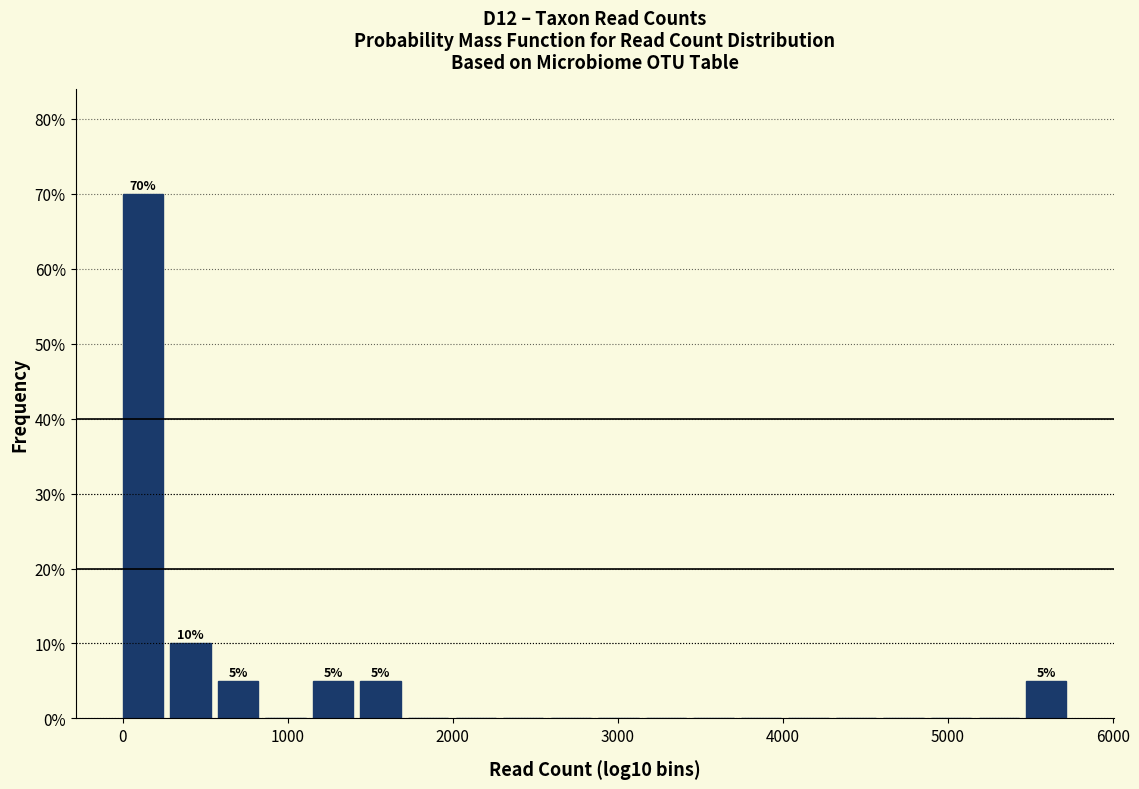

Around what value on the x-axis is the tallest bar? Give the approximate position of its centre, as read against the axis.

100